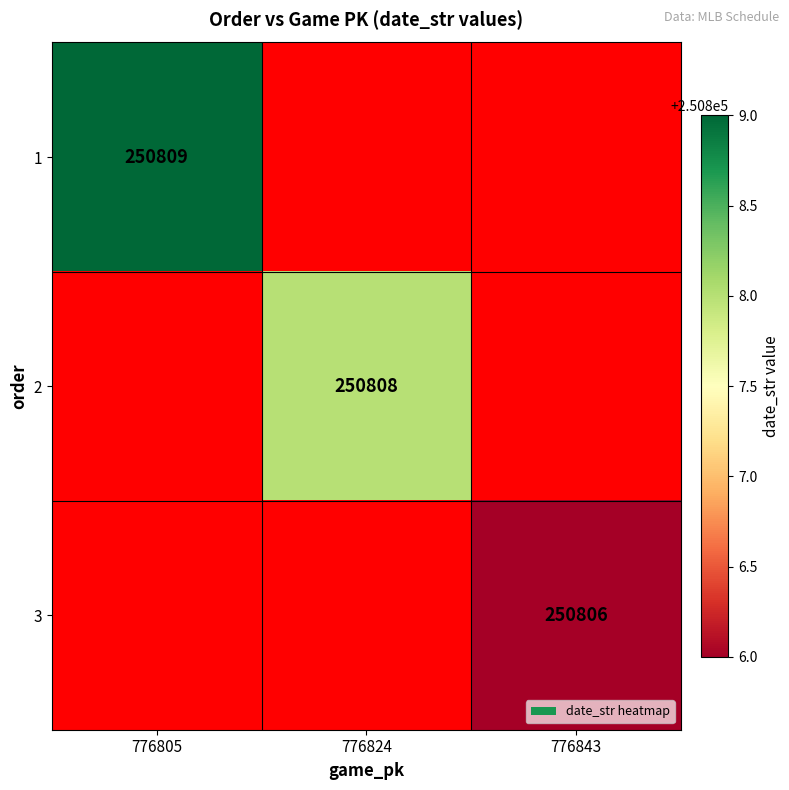

True or false: 3 has a value of 403653 at 776843.

False